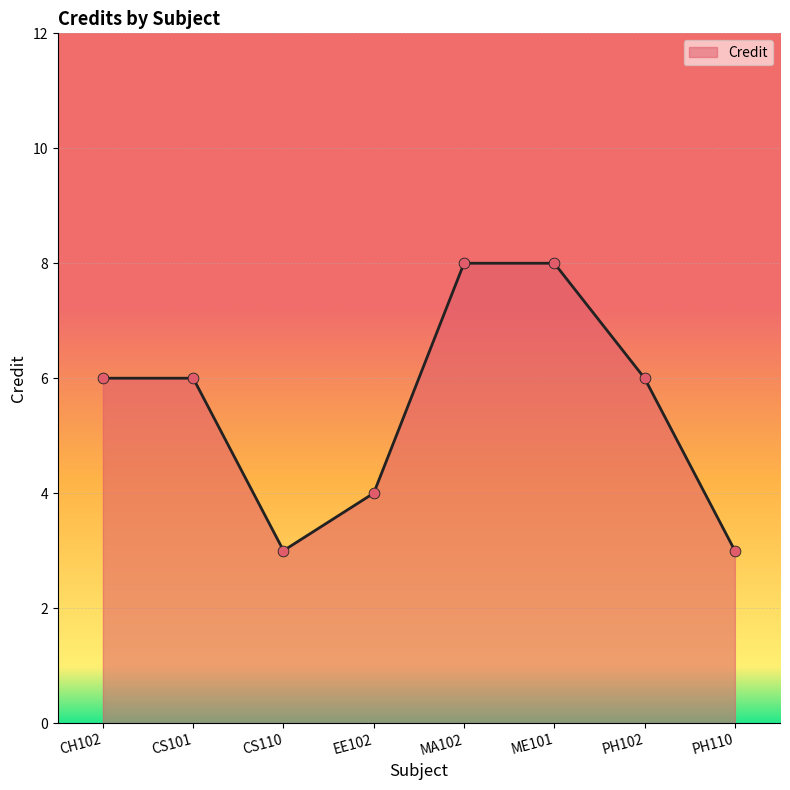

What is the change in value from CS110 to MA102?

+5